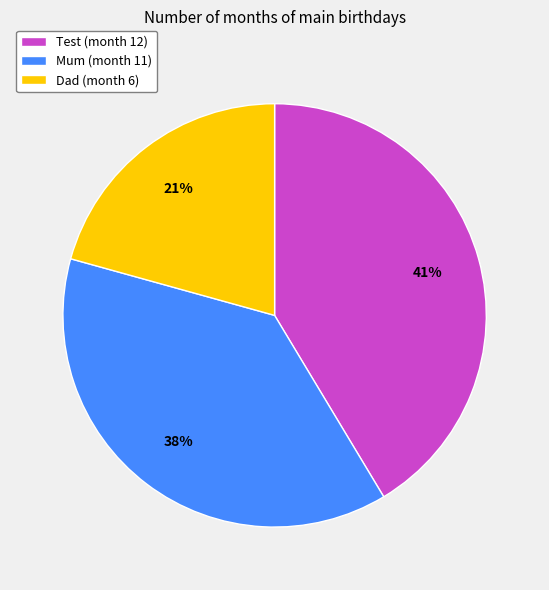

To the nearest percent, what is the average slice percentage?

33%